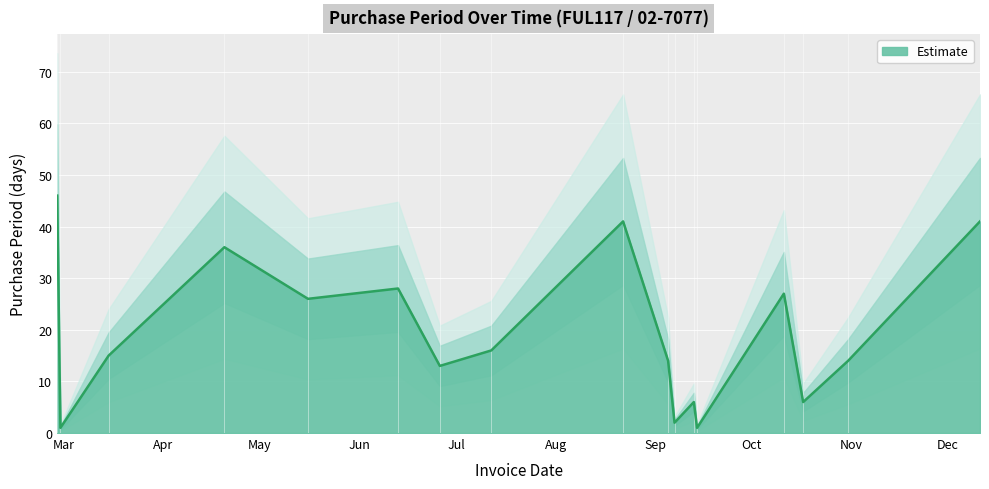

Does the chart display data point markers on the line(s)?

No